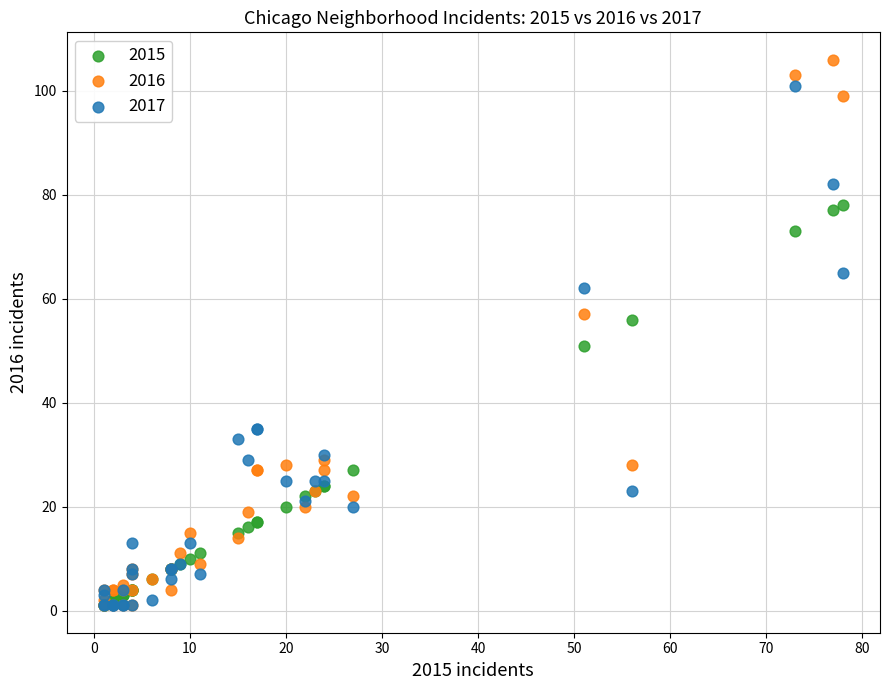

What are all the series names shown in the legend?

2015, 2016, 2017